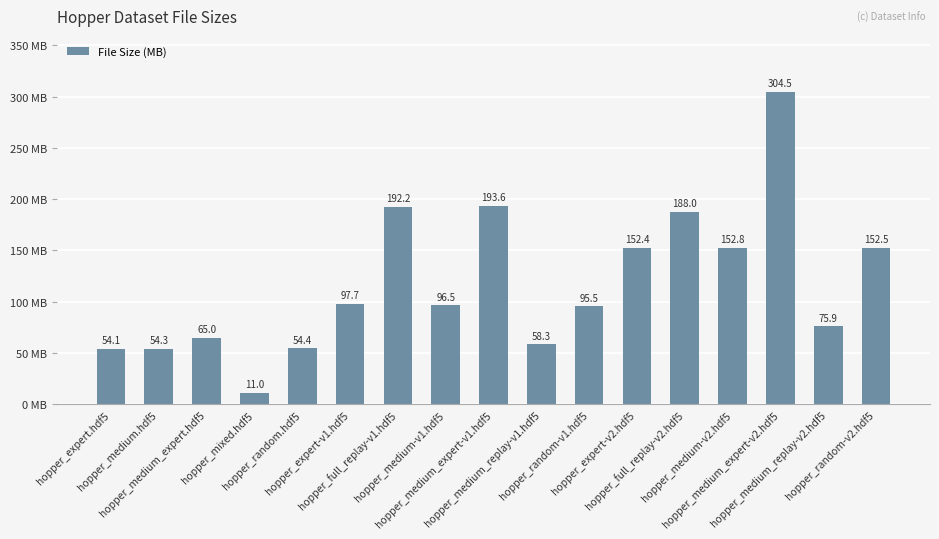

Reading left to right, extract all data points from this chart.

54.1	54.3	65.0	11.0	54.4	97.7	192.2	96.5	193.6	58.3	95.5	152.4	188.0	152.8	304.5	75.9	152.5